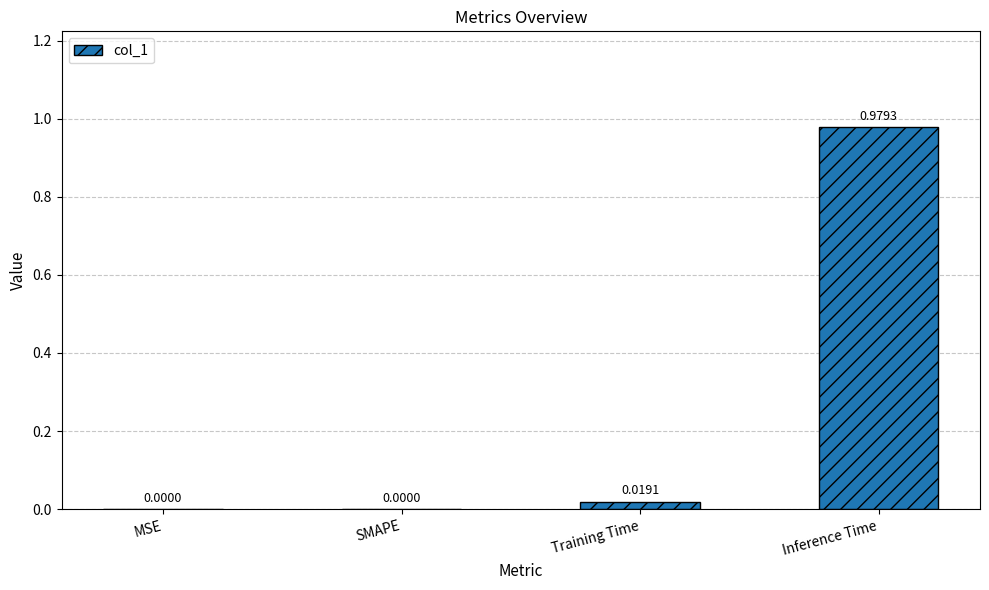

Which label corresponds to the largest value in the chart?

Inference Time